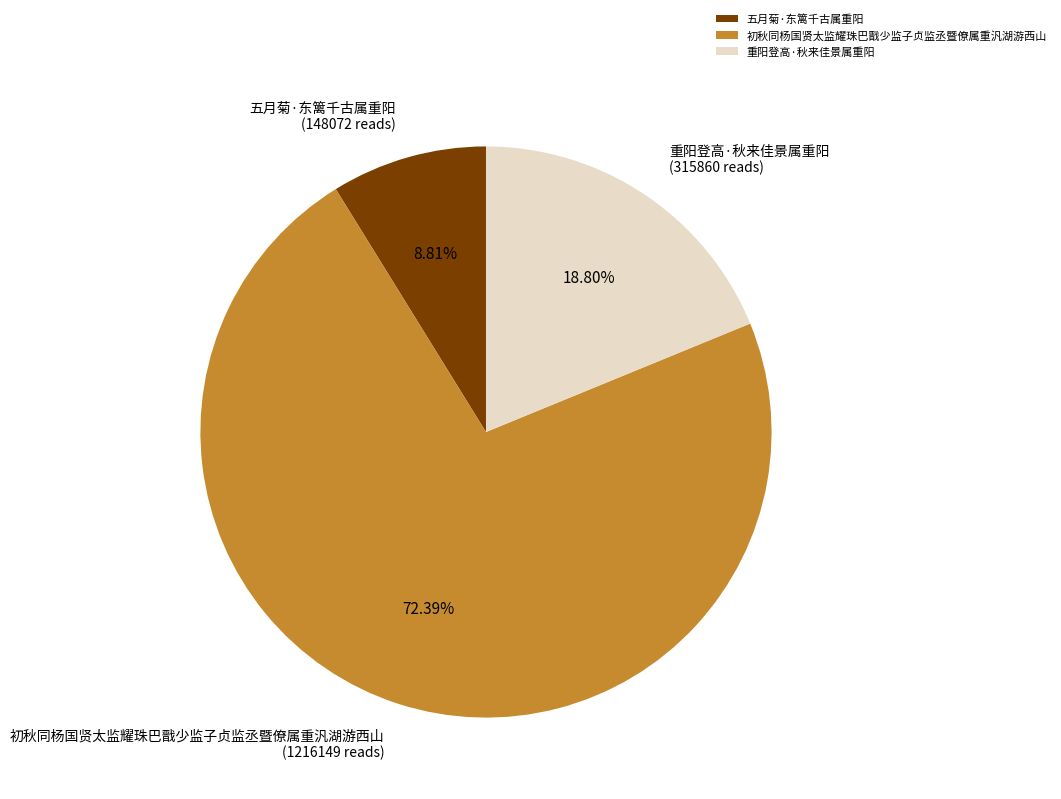

Is there a majority slice in this chart?

Yes